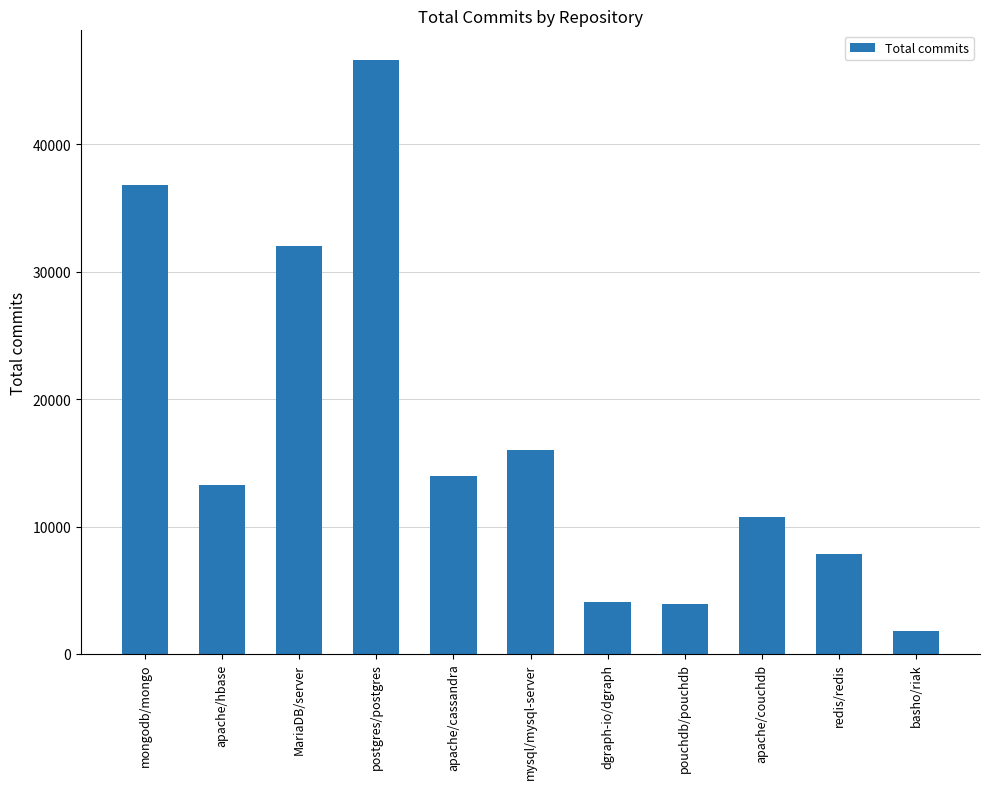

How many data points are less than 13251?

5